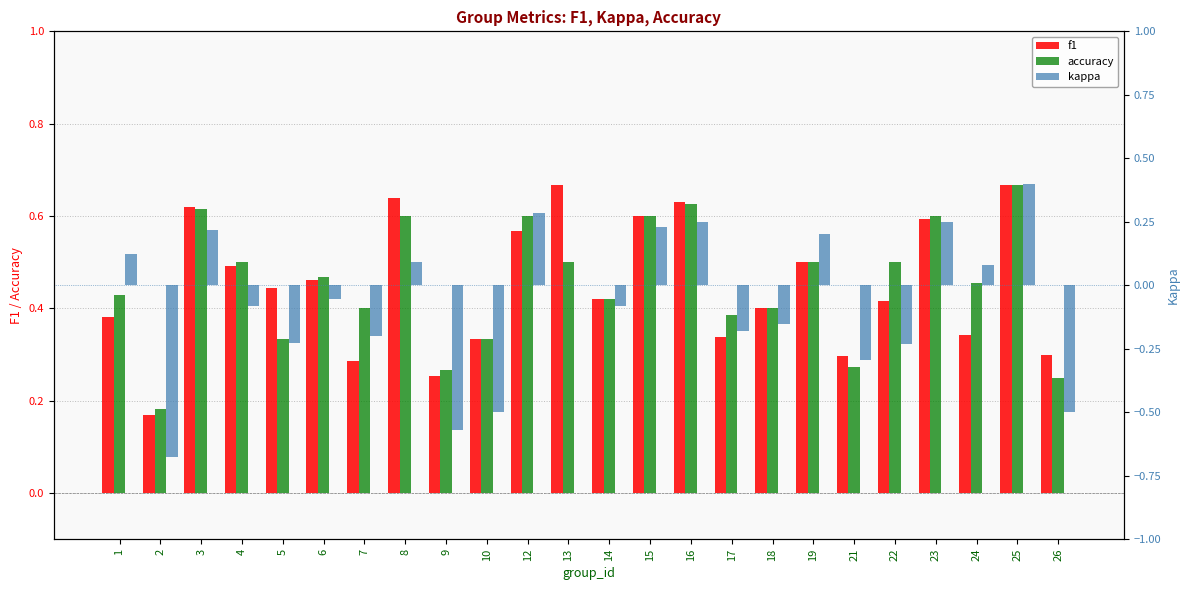

What is the value of the kappa bar at the 24th from the left?

-0.5